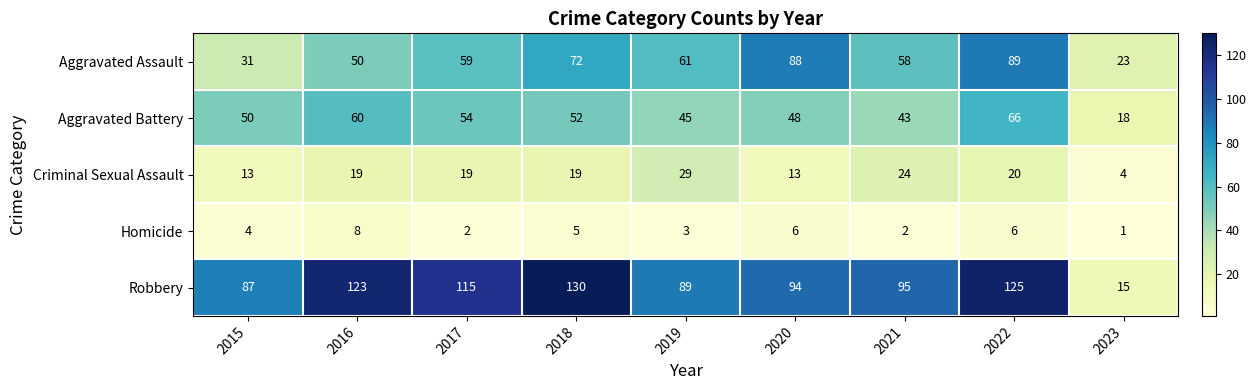

True or false: Aggravated Battery has a value of 65 at 2019.

False